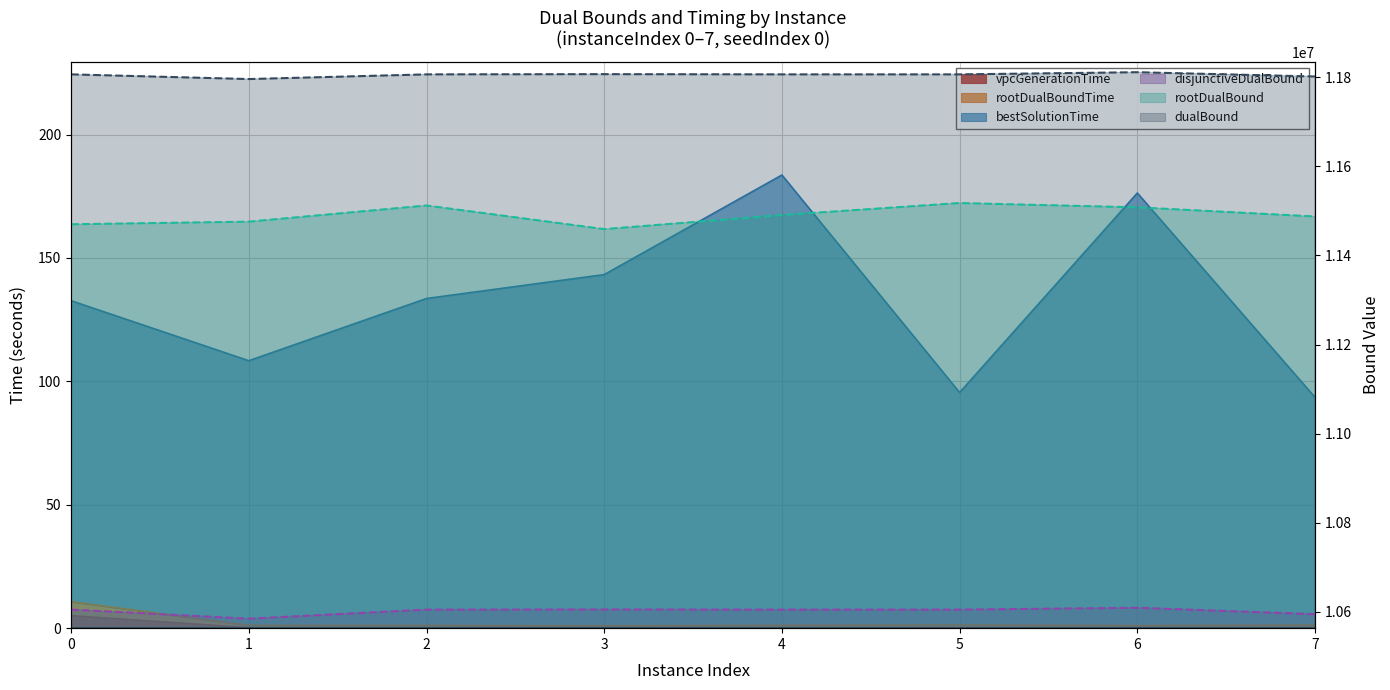

Reading right to left, extract all data points from this chart.

disjunctiveDualBound: 7=10594495.4	6=10608891.0	5=10604787.0	4=10604787.0	3=10605021.2	2=10604787.0	1=10584314.8	0=10604787.0
rootDualBound: 7=11487422.8	6=11507995.5	5=11517657.0	4=11490782.3	3=11459059.7	2=11512128.7	1=11475823.7	0=11469942.1
dualBound: 7=11801763.6	6=11811362.4	5=11806520.2	4=11806520.7	3=11807017.7	2=11806518.7	1=11796023.5	0=11806528.1
vpcGenerationTime: 7=0.2	6=0.2	5=0.2	4=0.2	3=0.2	2=0.2	1=0.2	0=5.0
rootDualBoundTime: 7=1.3	6=1.1	5=1.3	4=1.2	3=1.0	2=1.1	1=1.2	0=10.7
bestSolutionTime: 7=93.5	6=176.3	5=95.5	4=183.6	3=143.3	2=133.6	1=108.4	0=132.7